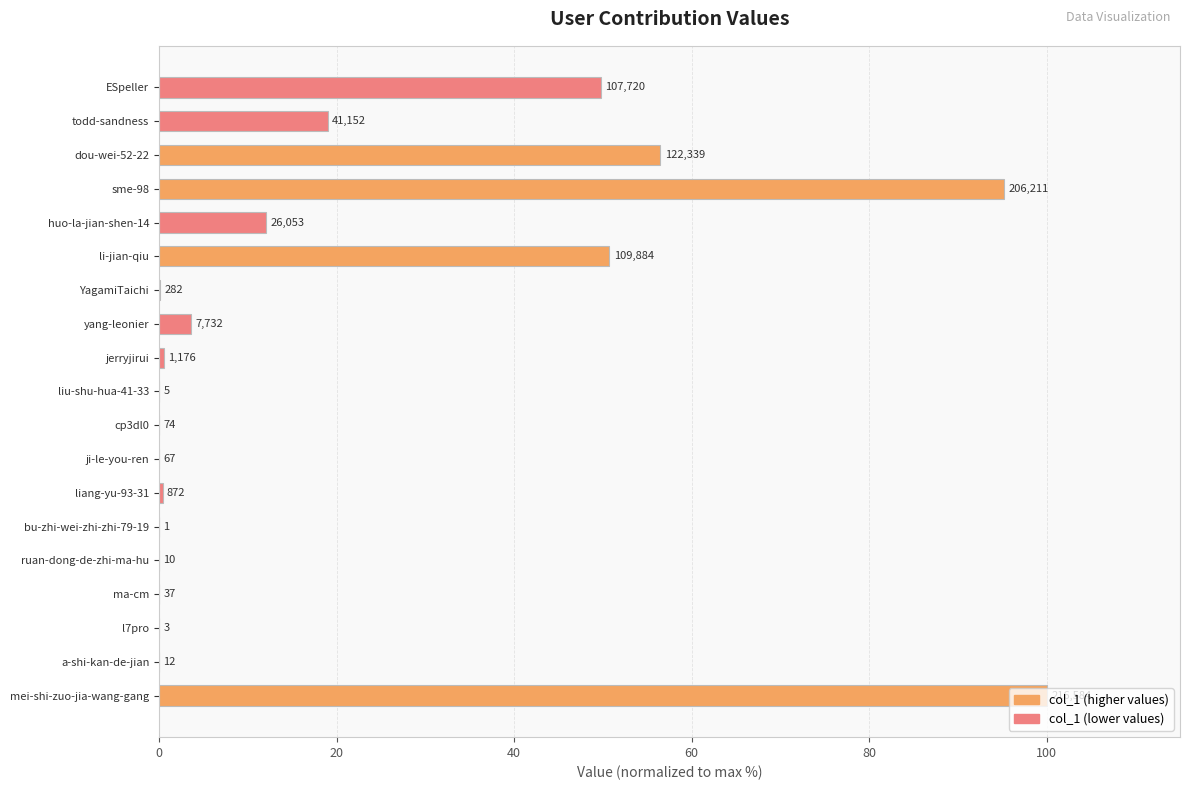

Are the bars horizontal?

Yes